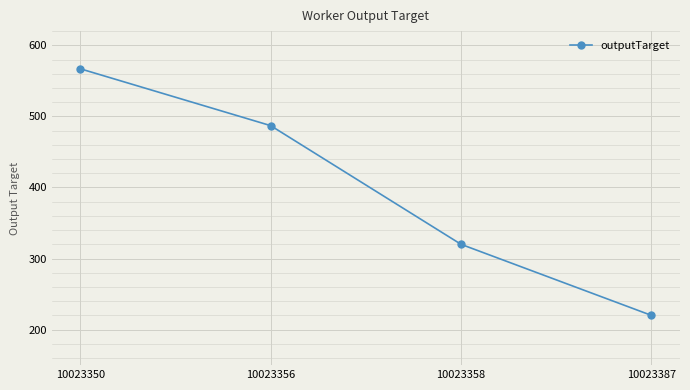

What is the difference between the values at 10023358 and 10023350?

247